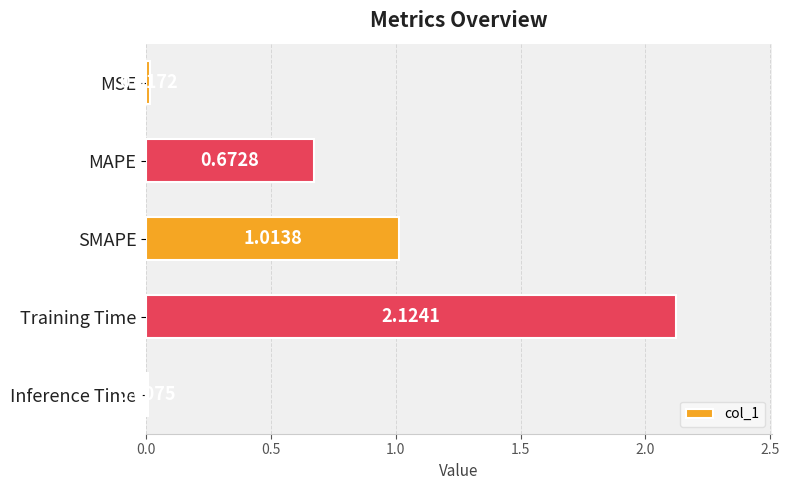

What is the sum of all values?

3.8